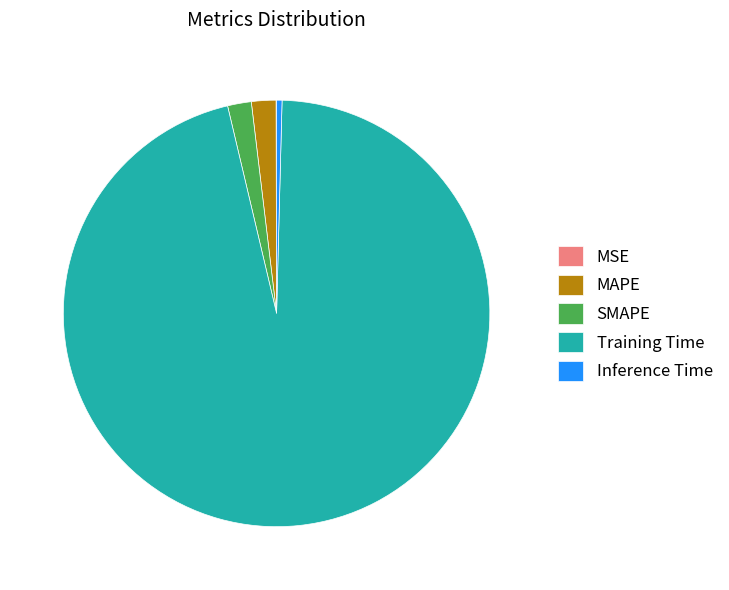

True or false: Training Time accounts for 96% of the total.

True